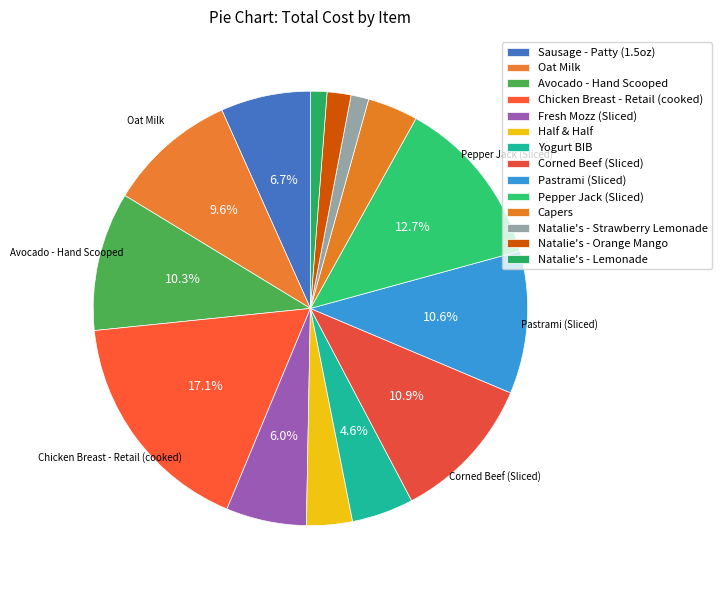

How many slices are in this pie chart?

14